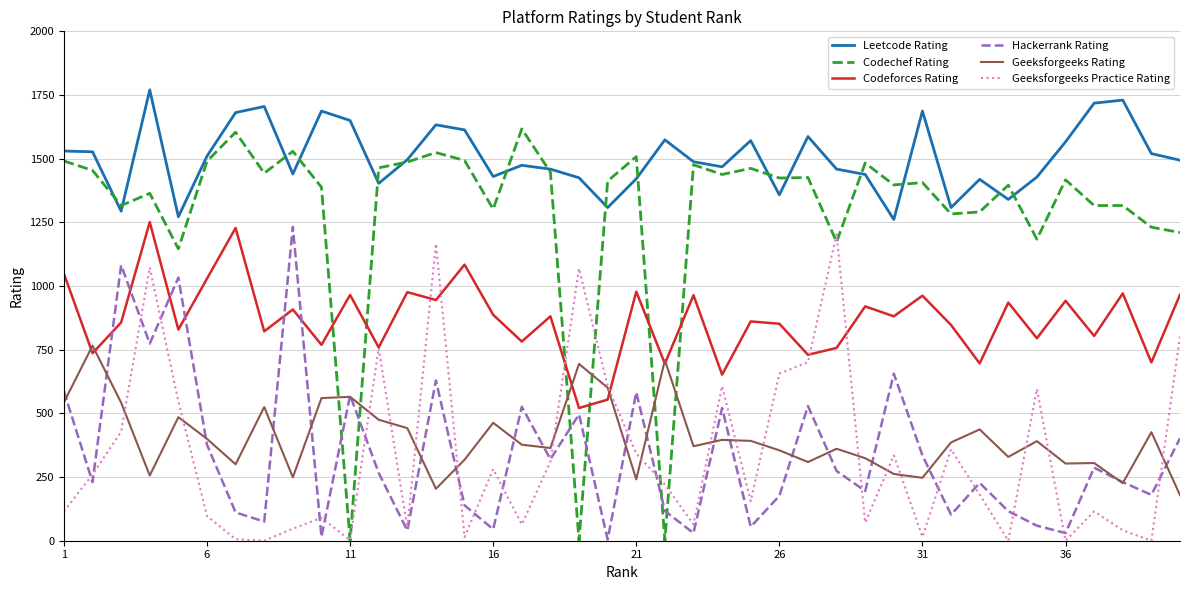

Which series has the largest range (max minus min)?

Codechef Rating